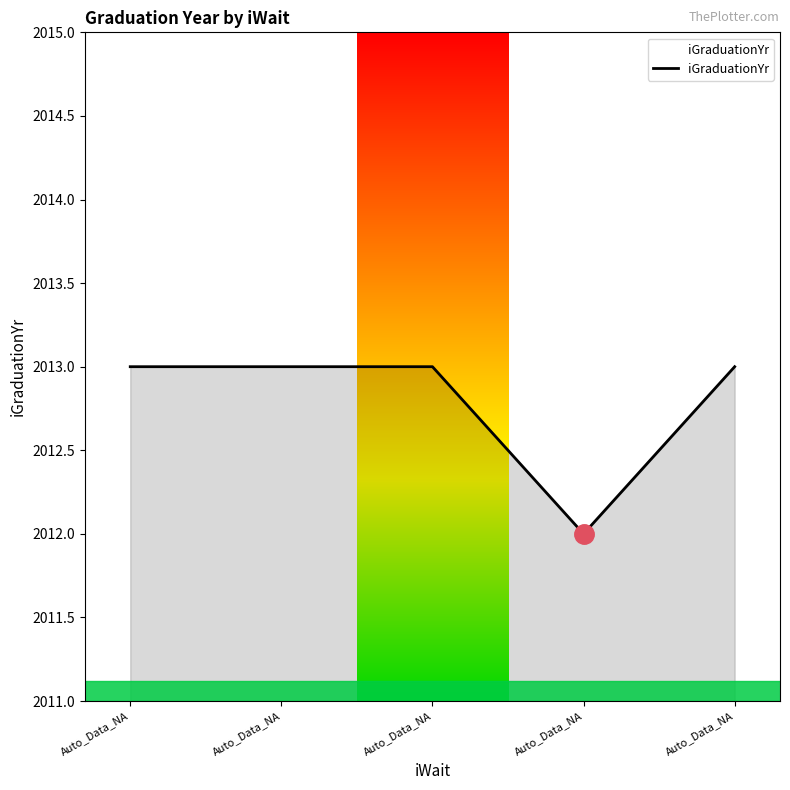

The value at Auto_Data_NA is 2012. True or false?

True